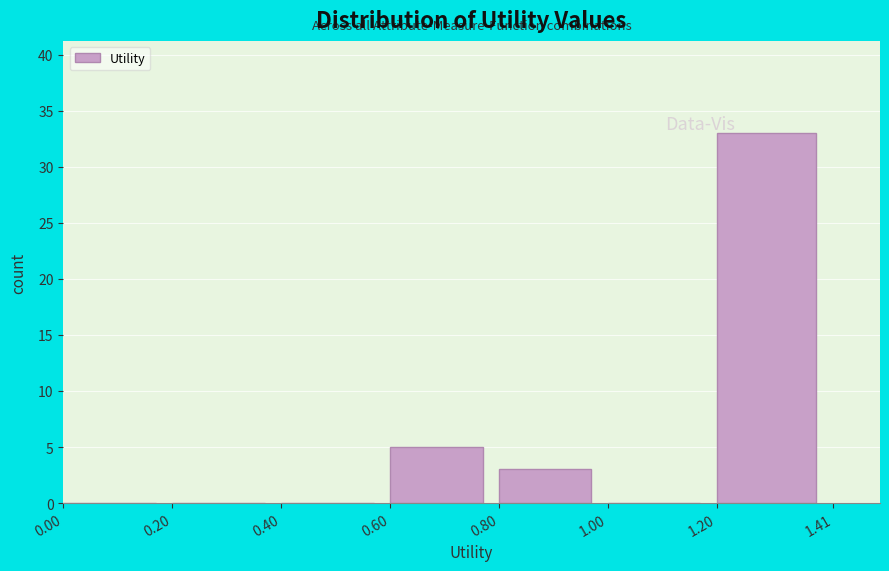

Reading left to right, transcribe this chart: for each bar, give the range it covers on the x-axis and its height. The values are not printed on the chart, so give them approximately, as read against the axis.

0.00 to 0.20: 0
0.20 to 0.40: 0
0.40 to 0.60: 0
0.60 to 0.80: 5
0.80 to 1.00: 3
1.00 to 1.20: 0
1.20 to 1.41: 33